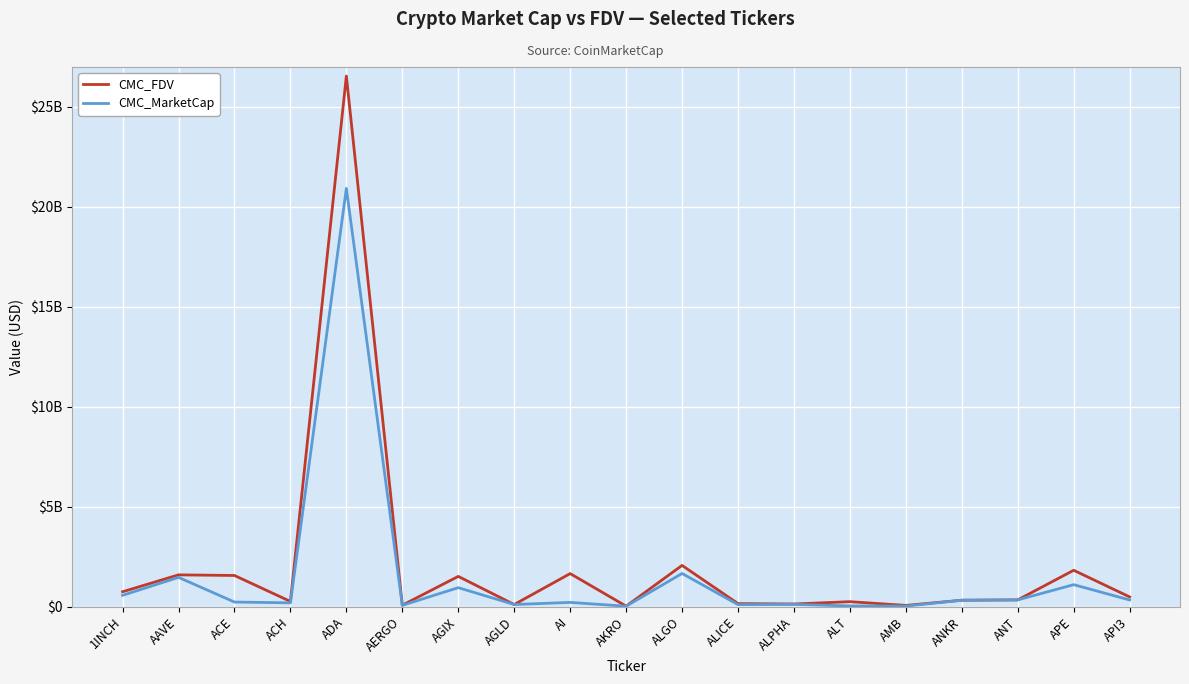

What is the value of the CMC_FDV point at the 15th from the left?

65323313